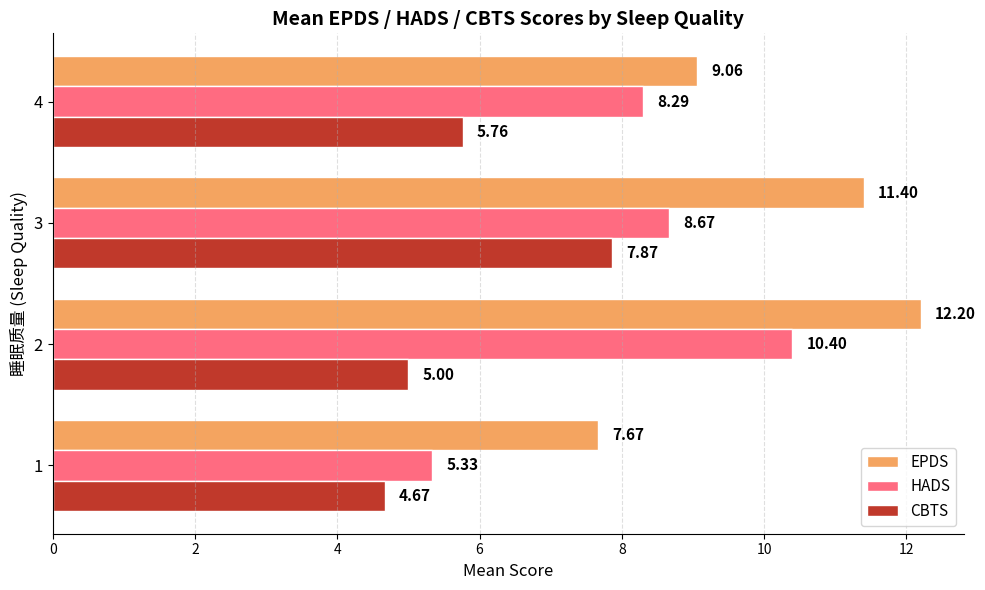

What are all the series names shown in the legend?

EPDS, HADS, CBTS